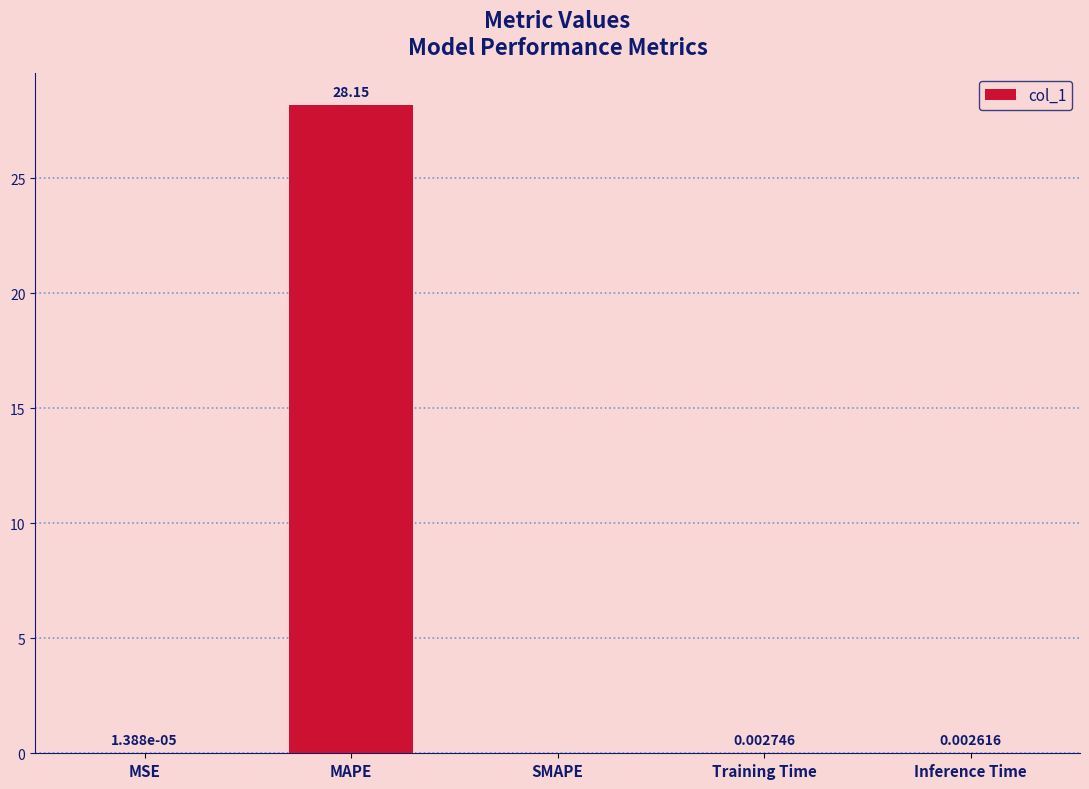

What is the change in value from MAPE to SMAPE?

-28.2